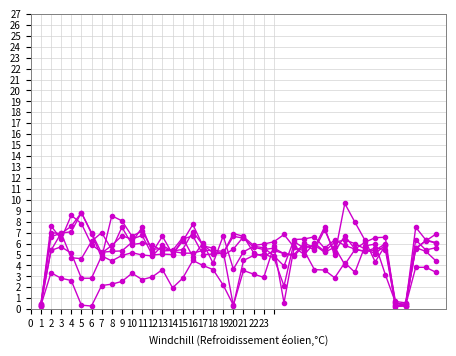

How many distinct data groups are displayed?

6